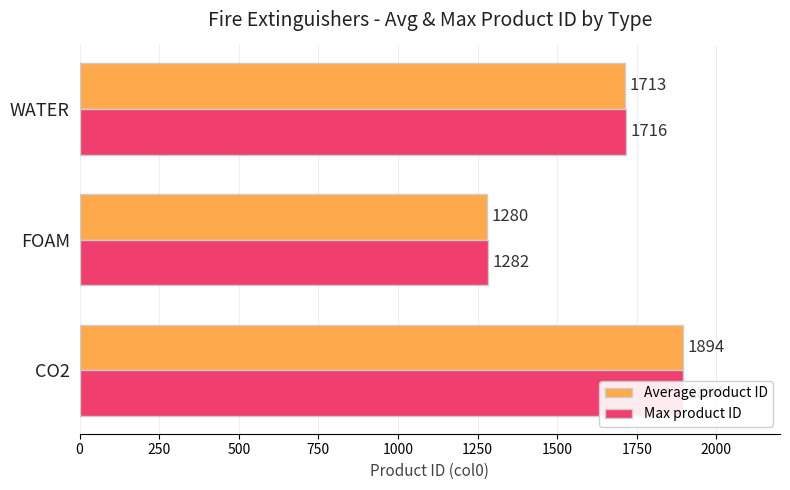

At how many categories does at least one series exceed 1842?

1